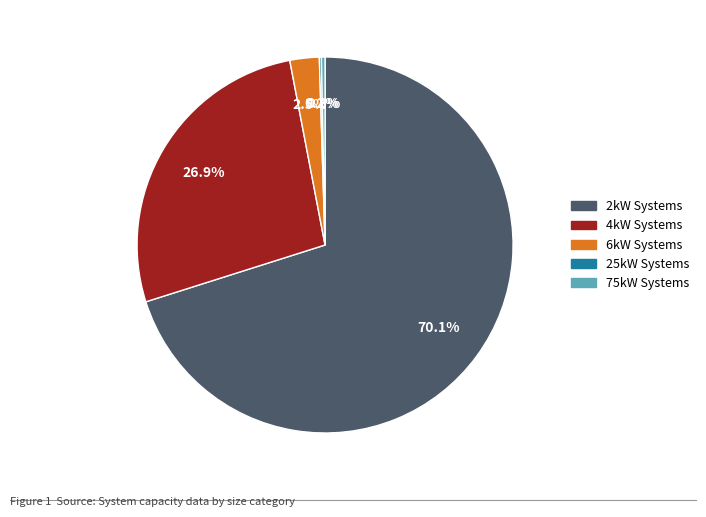

To the nearest percent, what is the average slice percentage?

20%